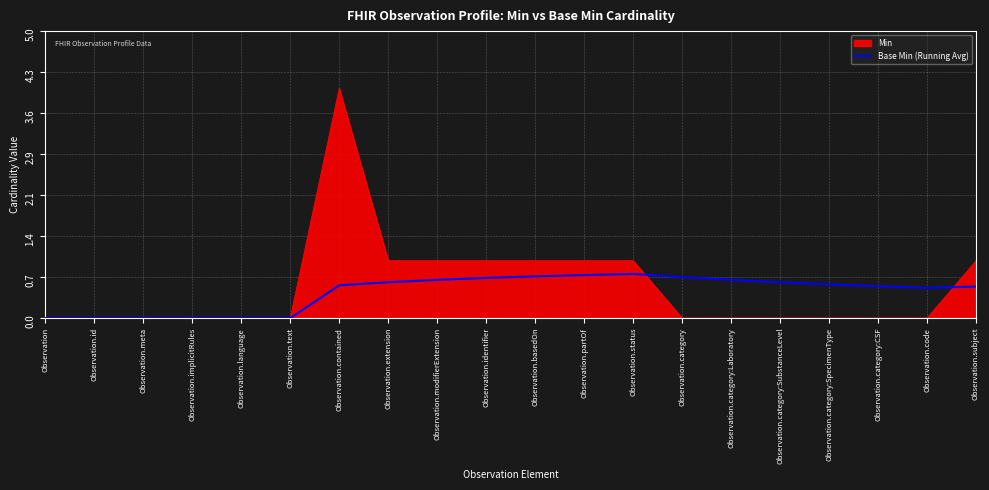

Is it true that Min equals 0.0 at Observation.category:CSF?

True